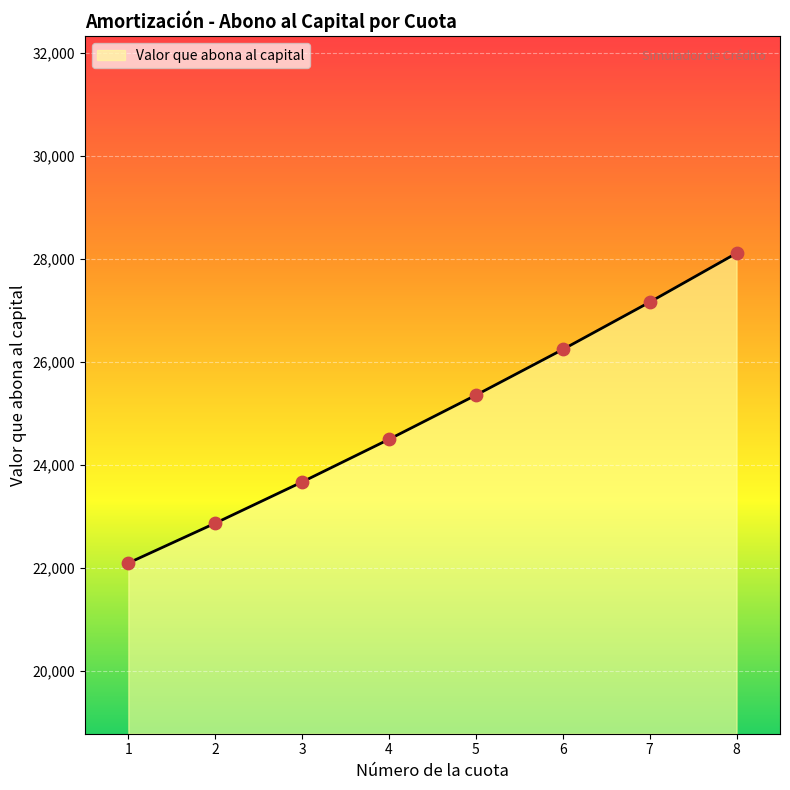

Between 1 and 7, which is larger?

7